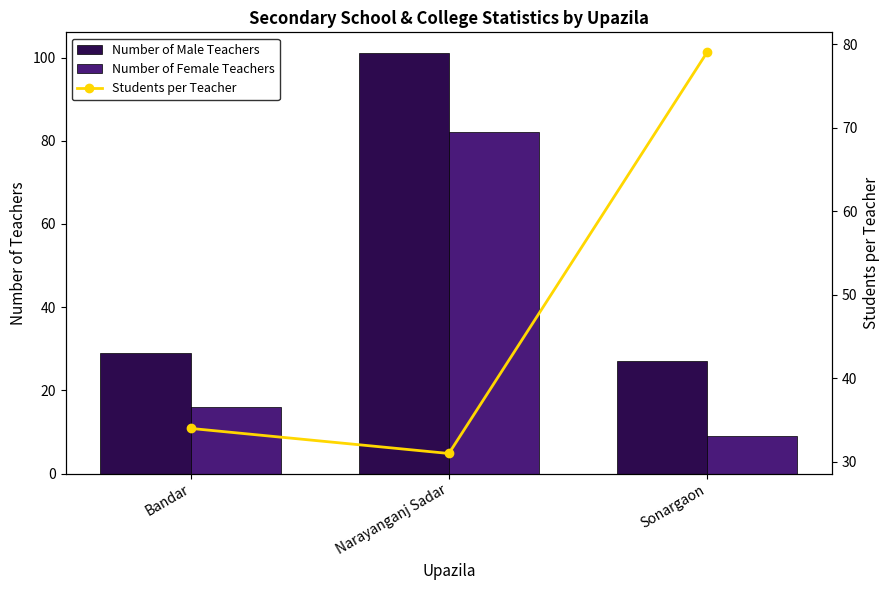

What is the minimum value for Number of Female Teachers?

9